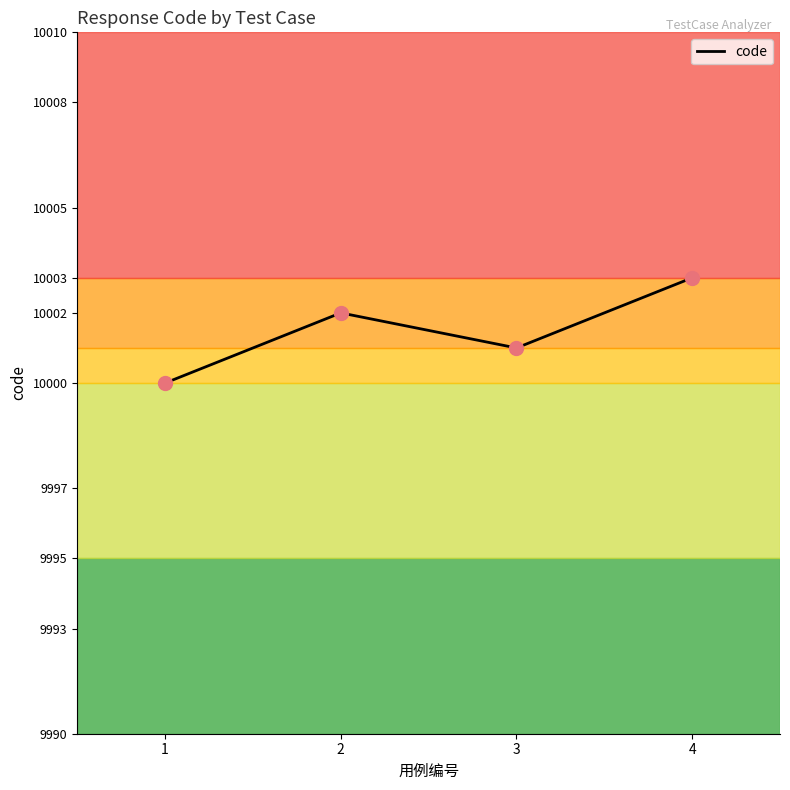

What is the ratio of the value at 1 to the value at 2?

1.0